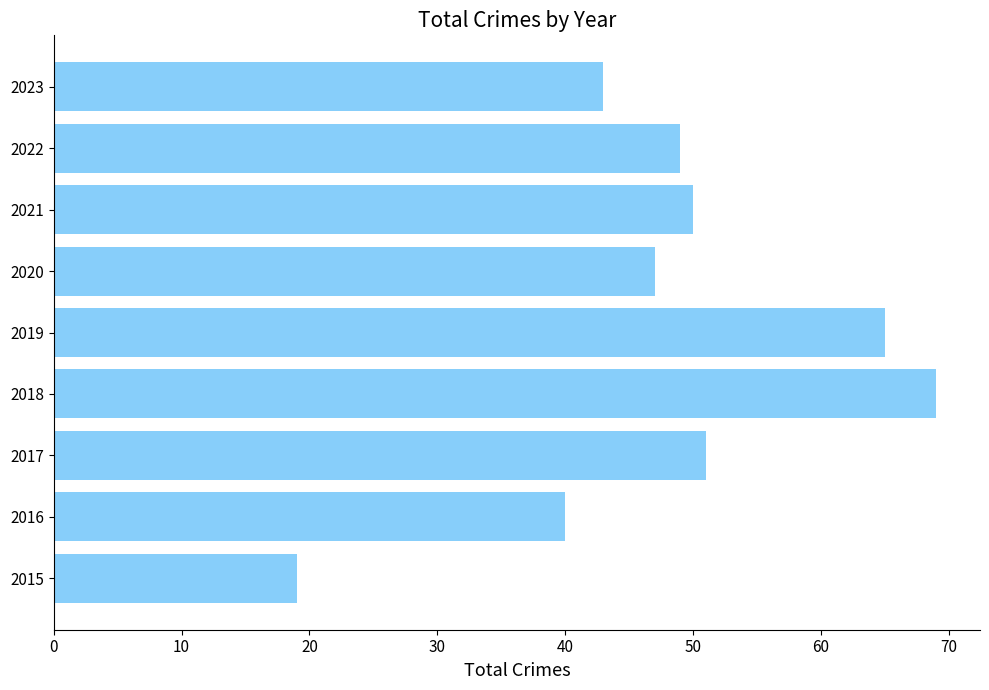

Does the chart contain any negative values?

No